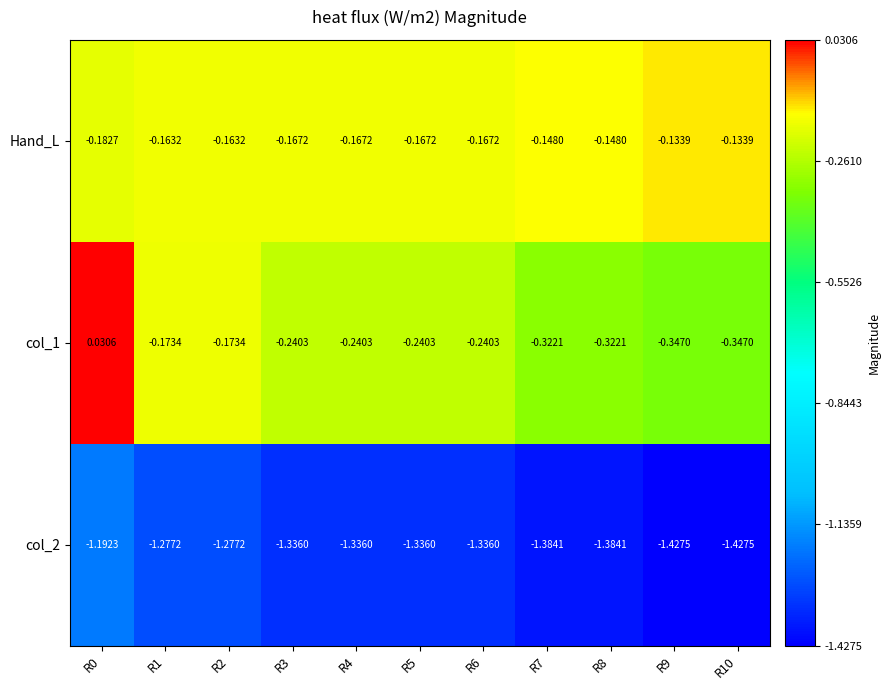

Which series has the largest total across all categories?

Hand_L